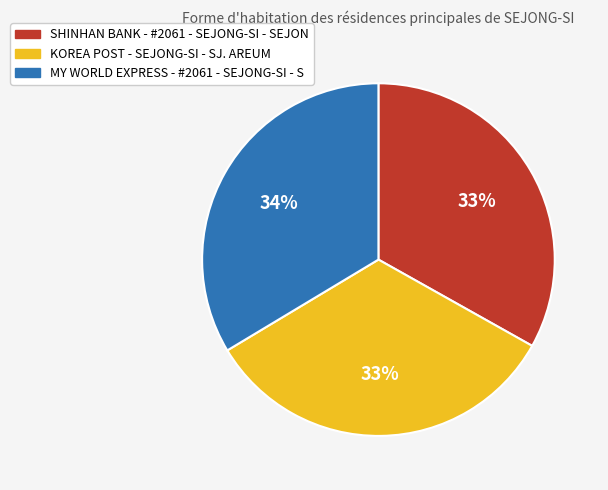

The KOREA POST - SEJONG-SI - SJ. AREUM slice represents 47% of the pie. True or false?

False